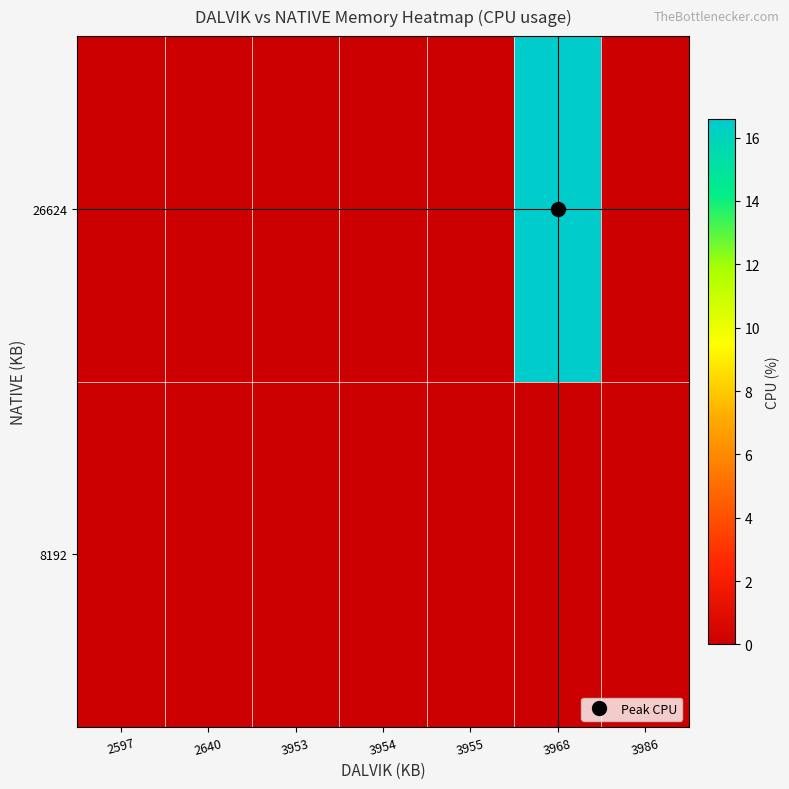

Reading left to right, what are all the values shown in this chart?

8192: 2597=0.0	2640=0.0	3953=0.0	3954=0.0	3955=0.0	3968=0.0	3986=0.0
26624: 2597=0.0	2640=0.0	3953=0.0	3954=0.0	3955=0.0	3968=16.6	3986=0.0